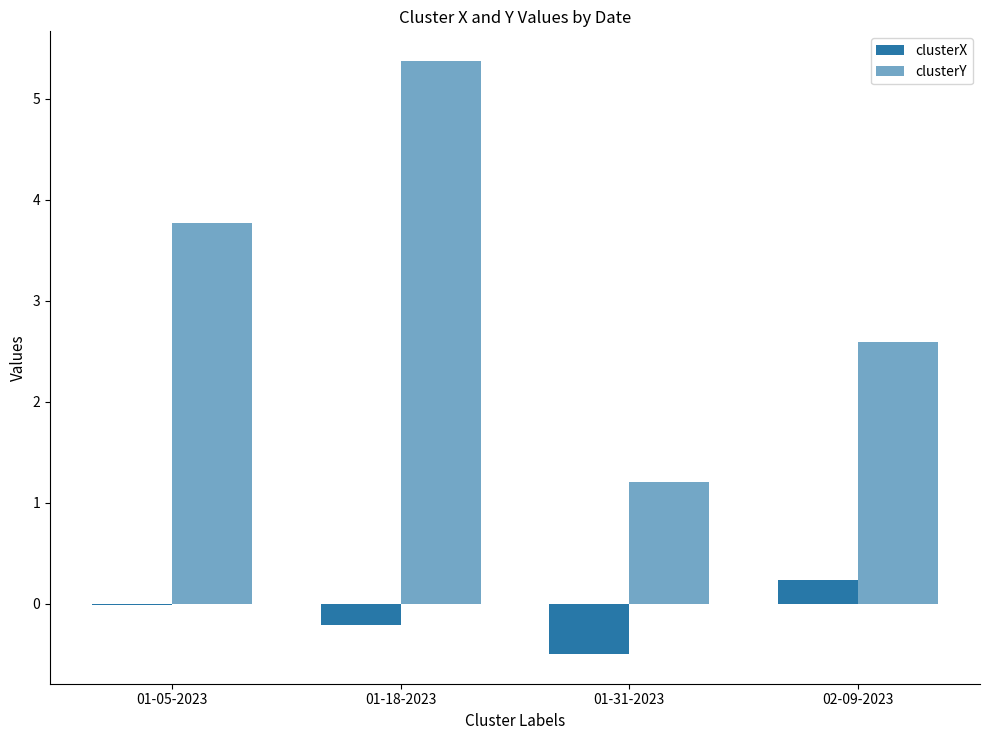

What is the sum of all clusterY values?

12.9